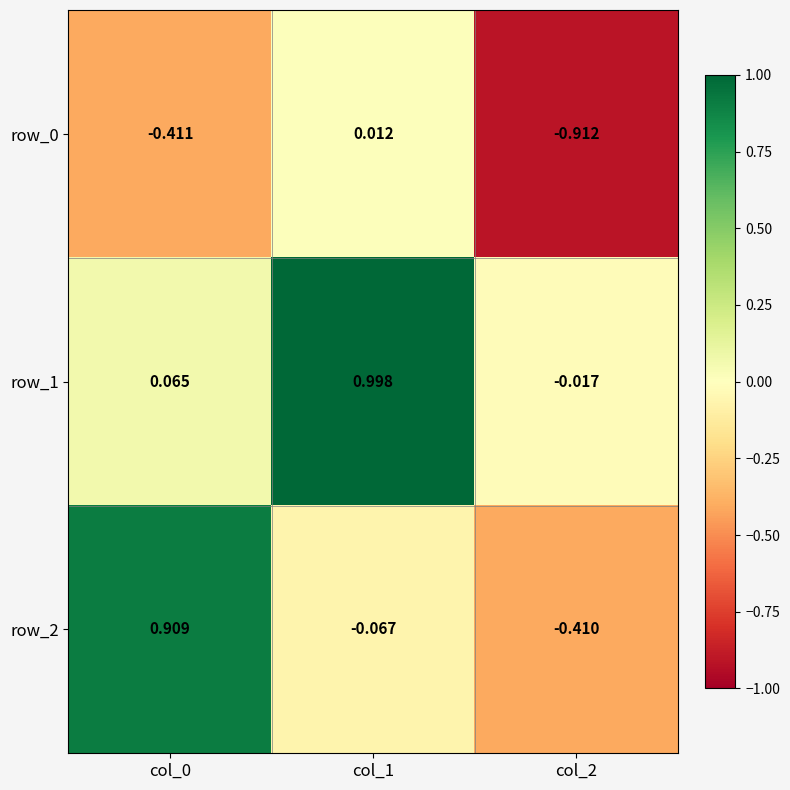

Is the value of row_0 at col_2 greater than the value of row_1 at col_0?

No